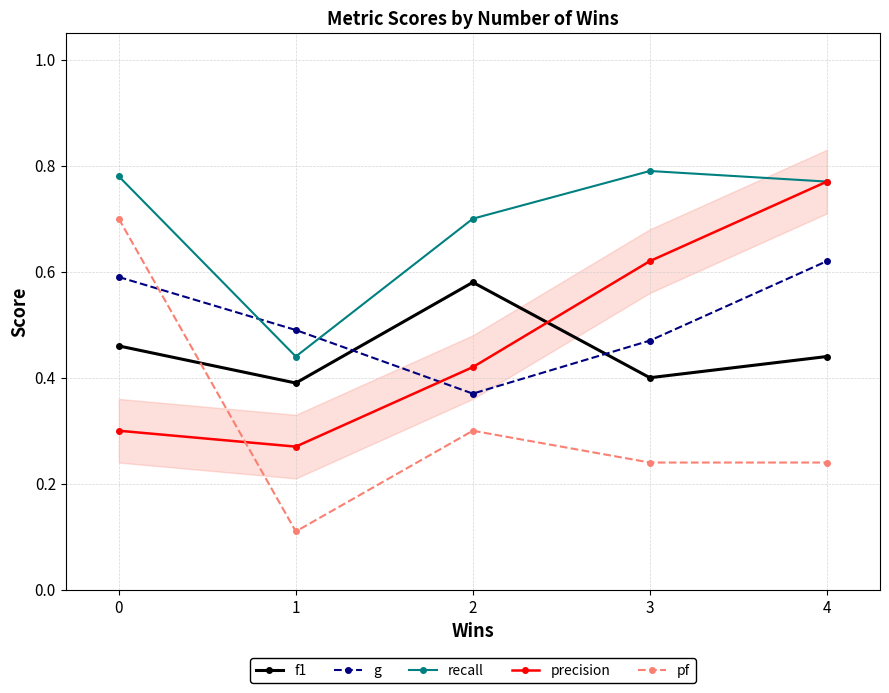

What are all the series names shown in the legend?

f1, g, recall, precision, pf